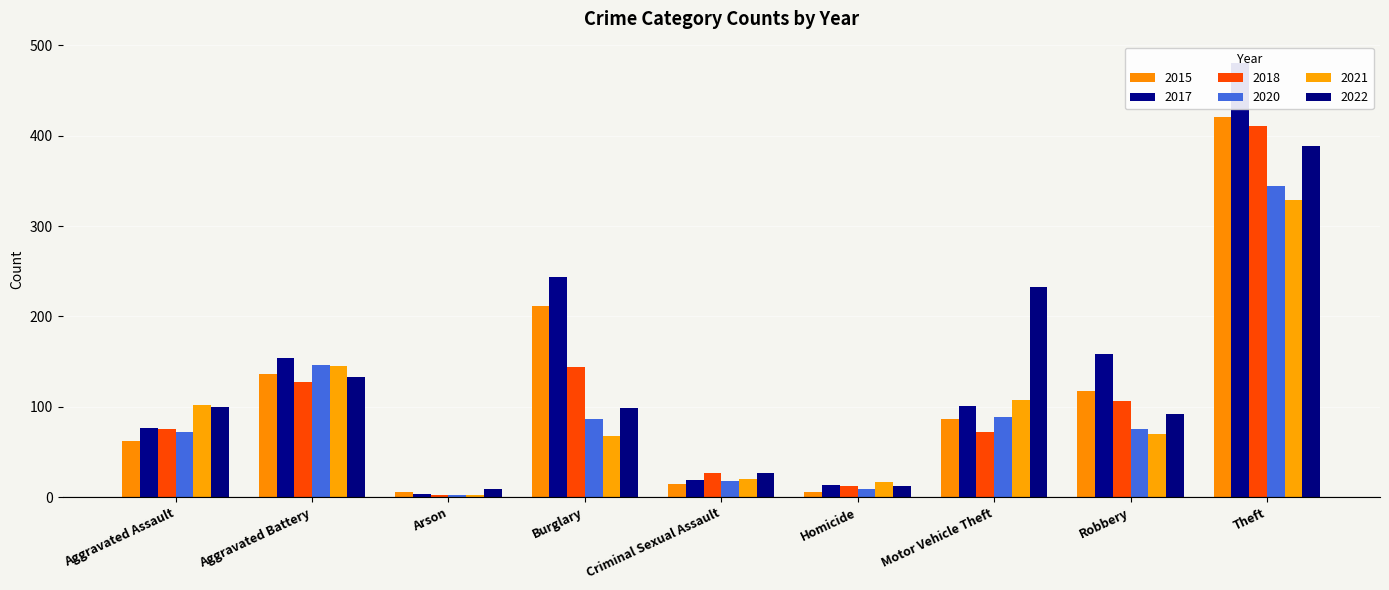

What position from the left is Theft?

9